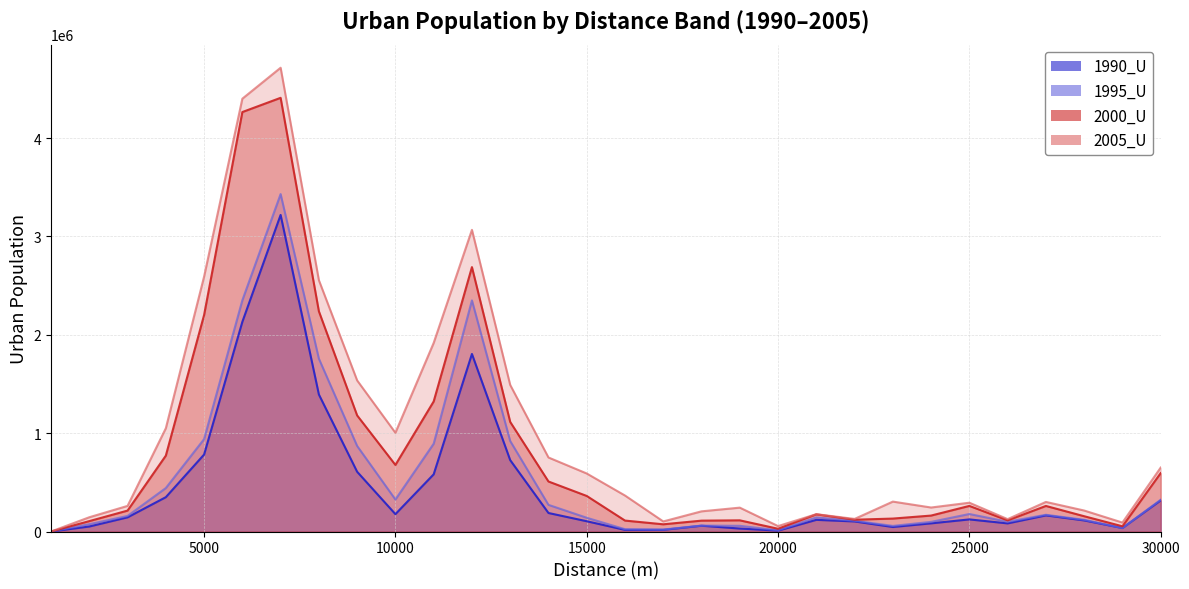

Between 20 and 24, which series saw the biggest shift?

2005_U_line